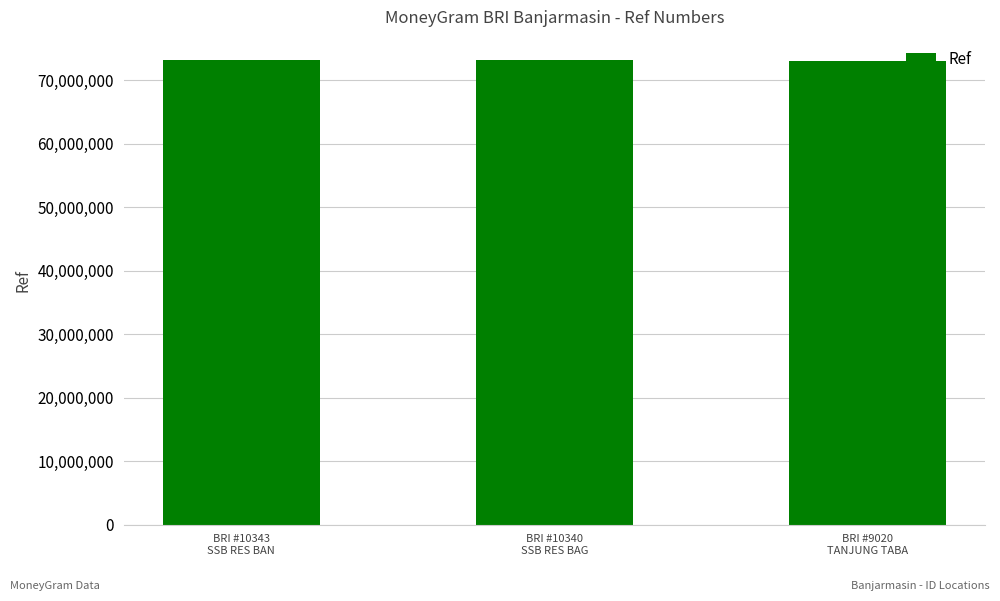

What is the approximate value at BRI #9020
TANJUNG TABA, to the nearest 100?

73072100